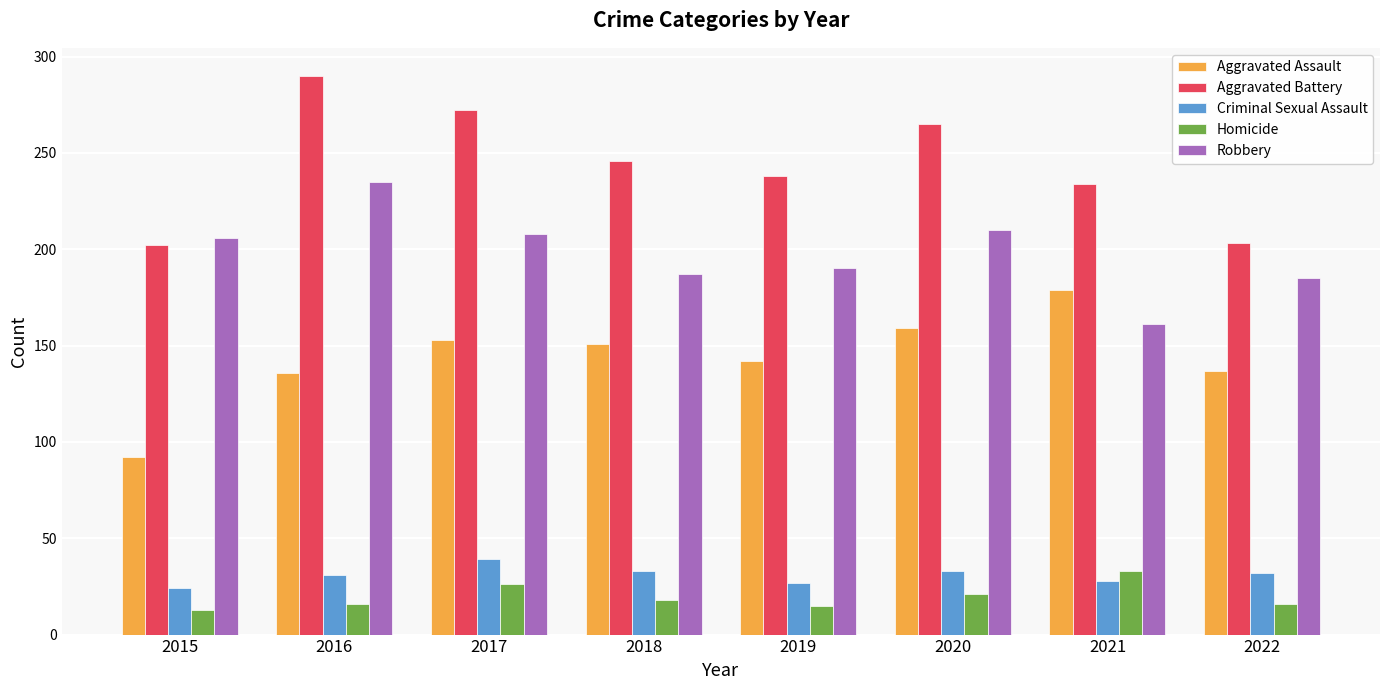

Is it true that Aggravated Battery equals 272 at 2017?

True